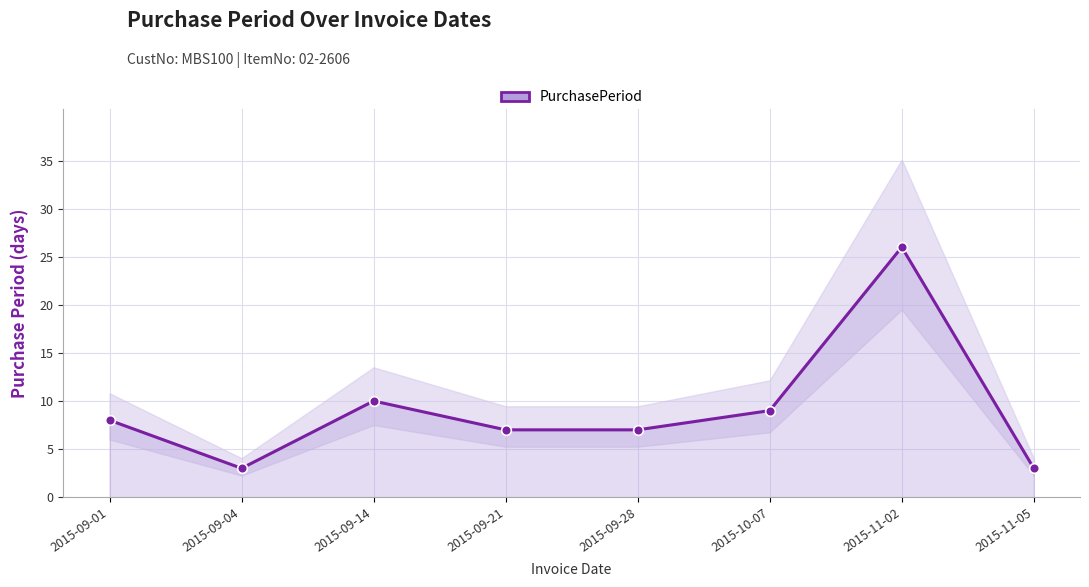

Read the value at 2015-09-14.

10